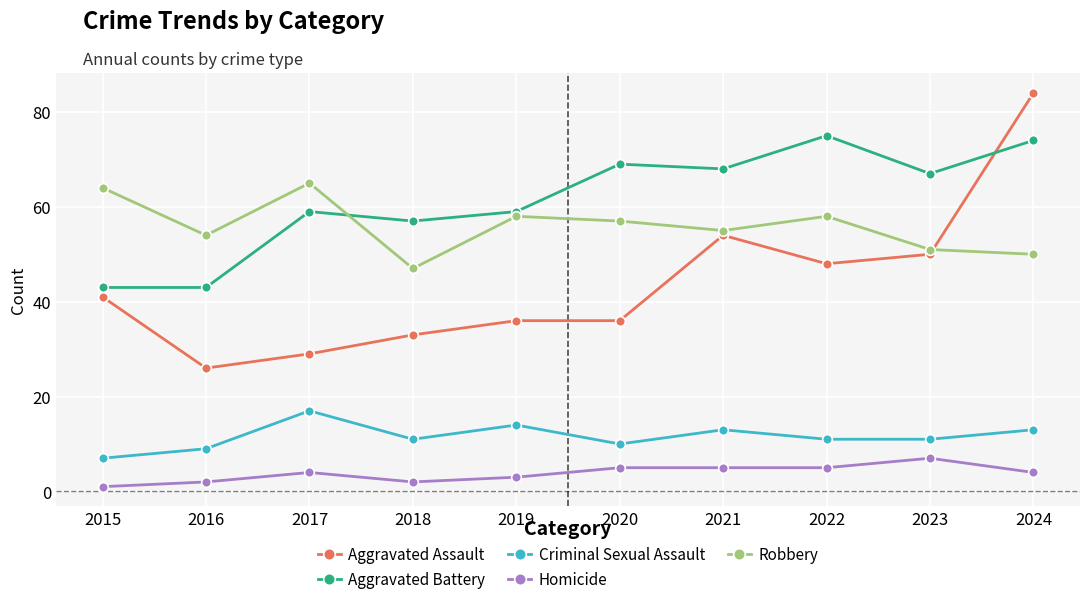

What are all the series names shown in the legend?

Aggravated Assault, Aggravated Battery, Criminal Sexual Assault, Homicide, Robbery